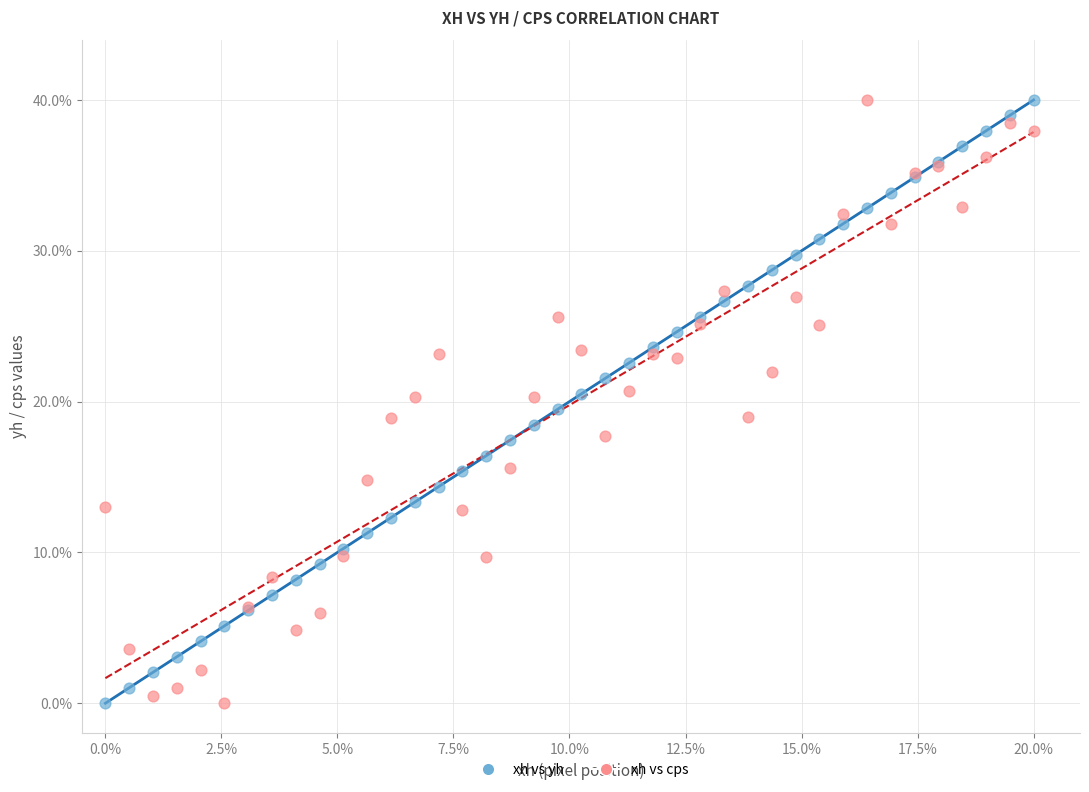

What are all the series names shown in the legend?

xh vs yh, xh vs cps